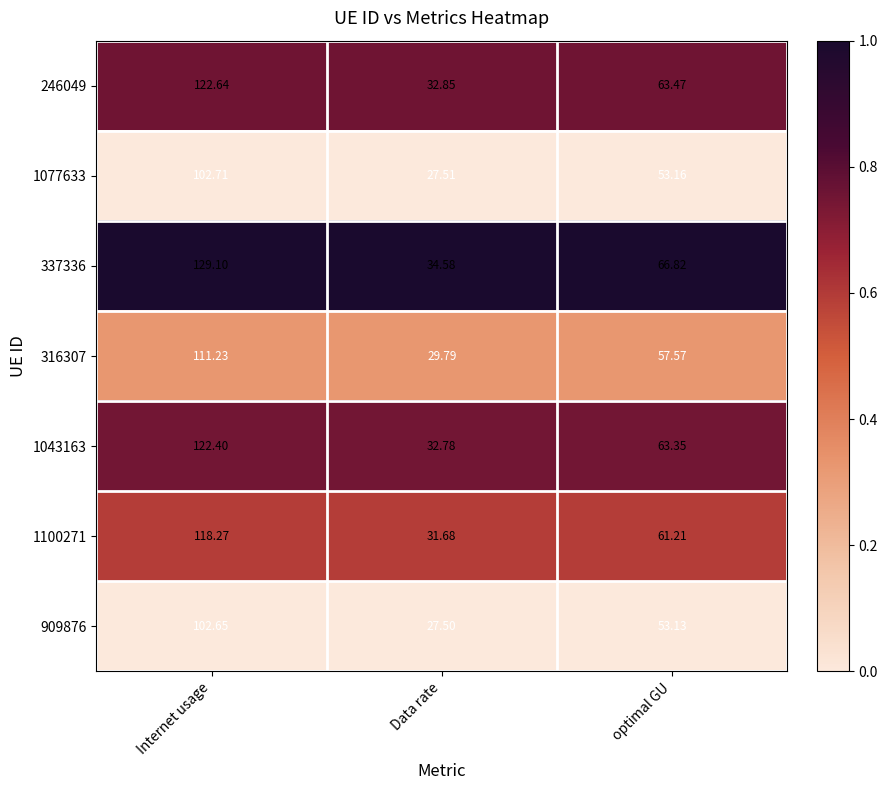

What is the maximum value shown in the chart?

129.1